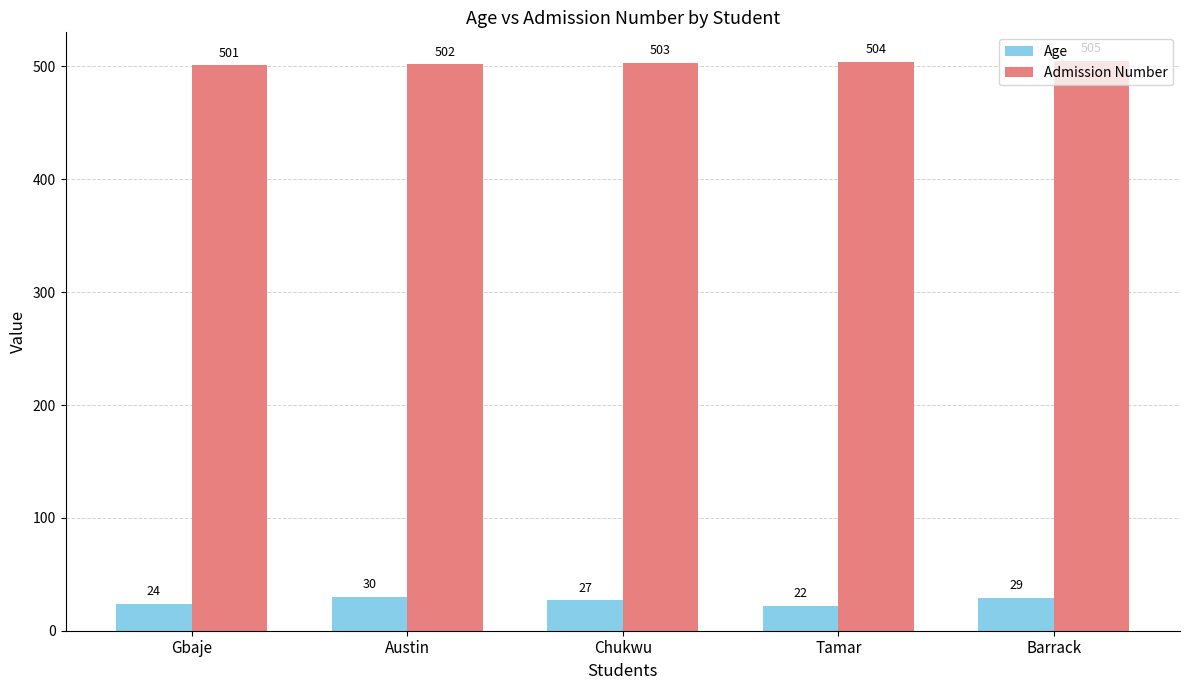

What is the label of the 5th bar from the right?

Gbaje